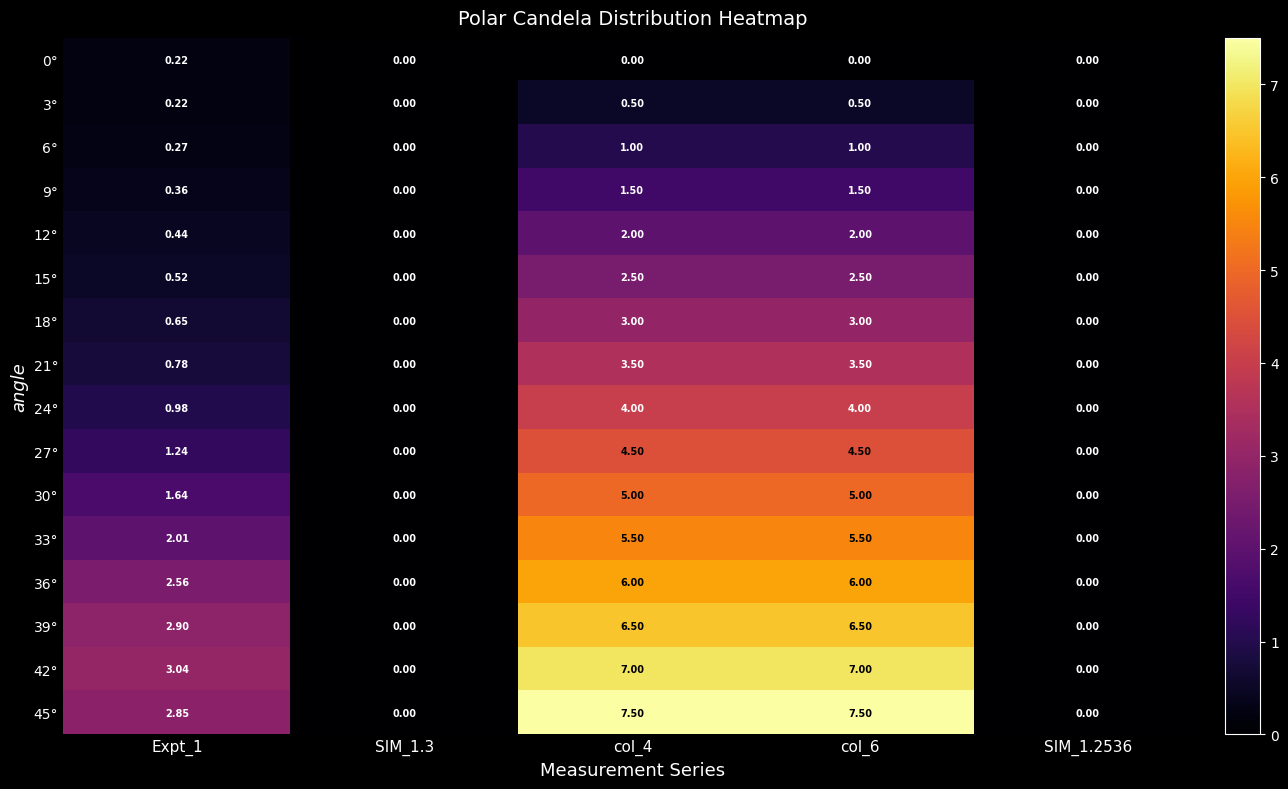

Is the value of 36° at Expt_1 greater than the value of 42° at Expt_1?

No